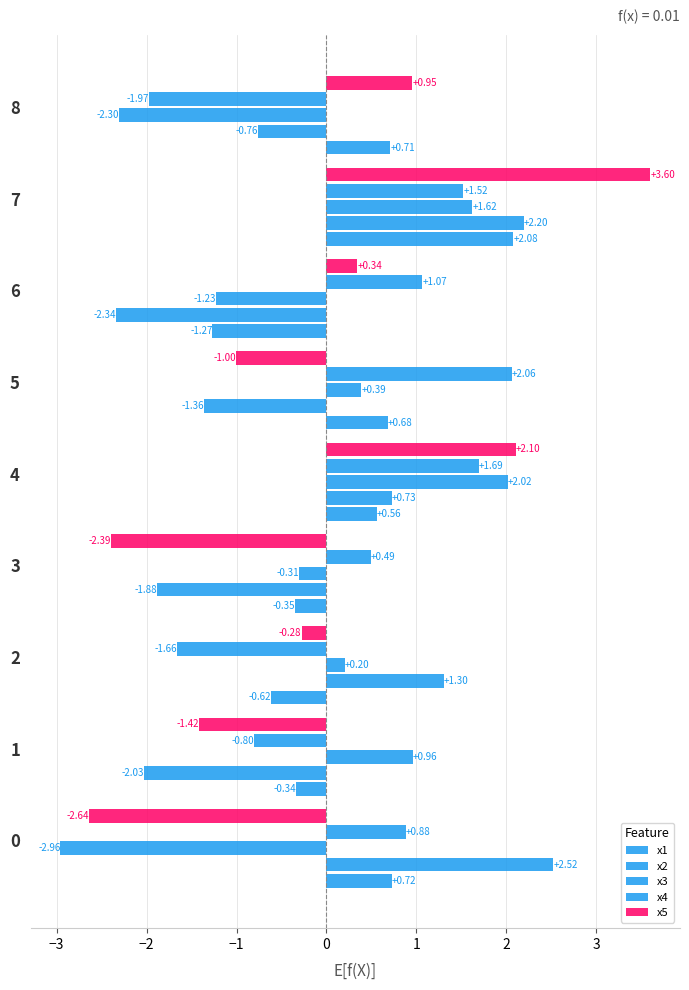

Reading right to left, what are all the values shown in this chart?

x1: 0.7	2.1	-1.3	0.7	0.6	-0.3	-0.6	-0.3	0.7
x2: -0.8	2.2	-2.3	-1.4	0.7	-1.9	1.3	-2.0	2.5
x3: -2.3	1.6	-1.2	0.4	2.0	-0.3	0.2	1.0	-3.0
x4: -2.0	1.5	1.1	2.1	1.7	0.5	-1.7	-0.8	0.9
x5: 1.0	3.6	0.3	-1.0	2.1	-2.4	-0.3	-1.4	-2.6